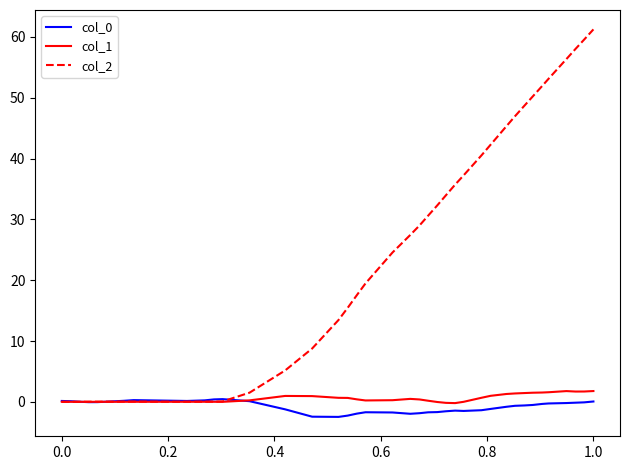

Which series has the widest spread of values?

col_2